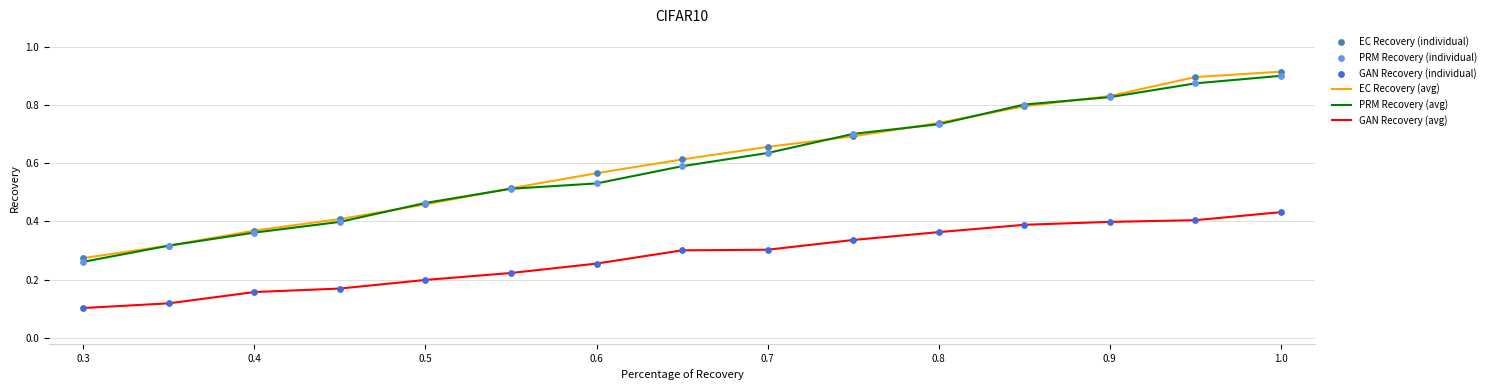

True or false: EC Recovery (avg) and GAN Recovery (avg) intersect in this chart.

False